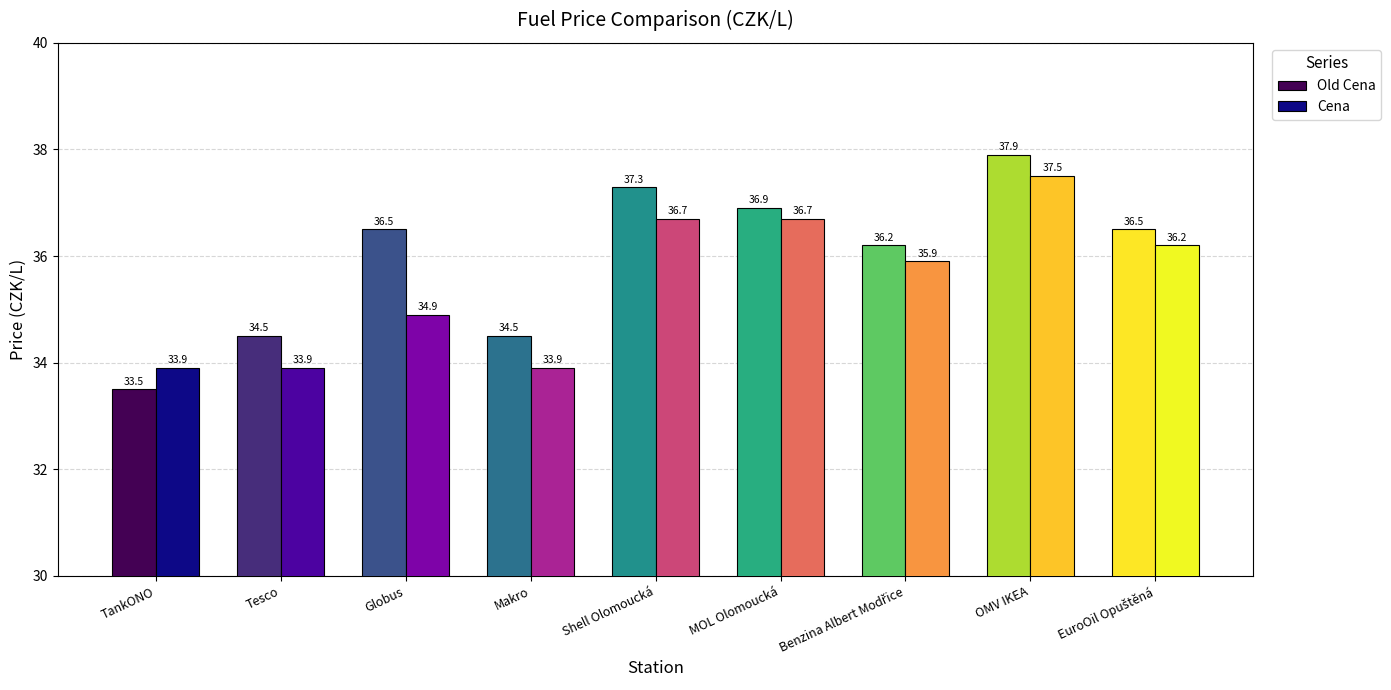

True or false: Old Cena has a value of 36.5 at Globus.

True